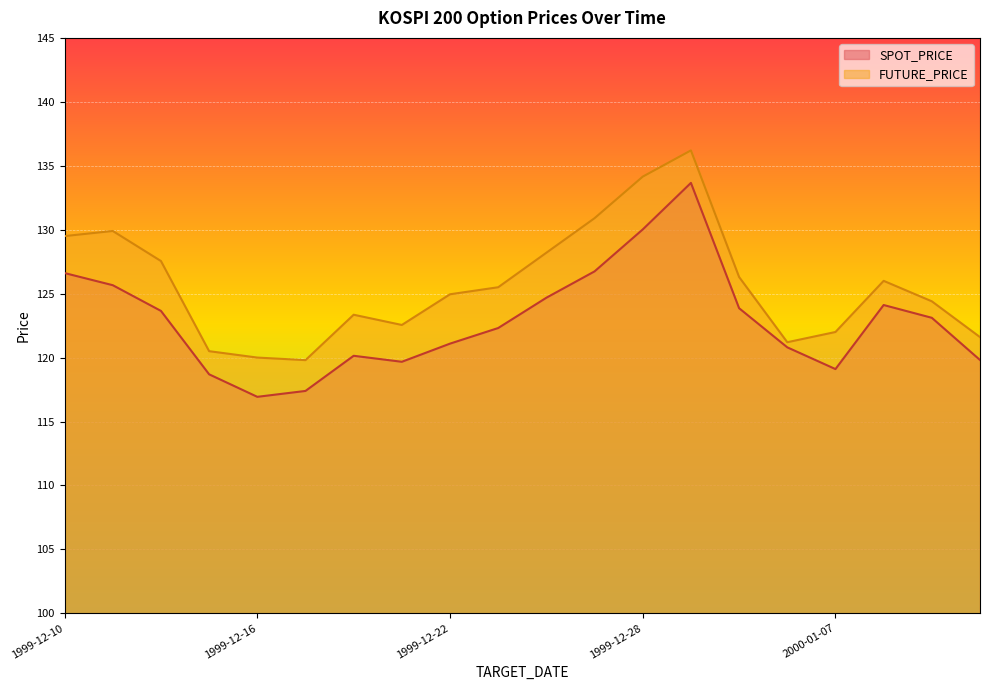

At which category does FUTURE_PRICE reach its first local valley?

1999-12-17